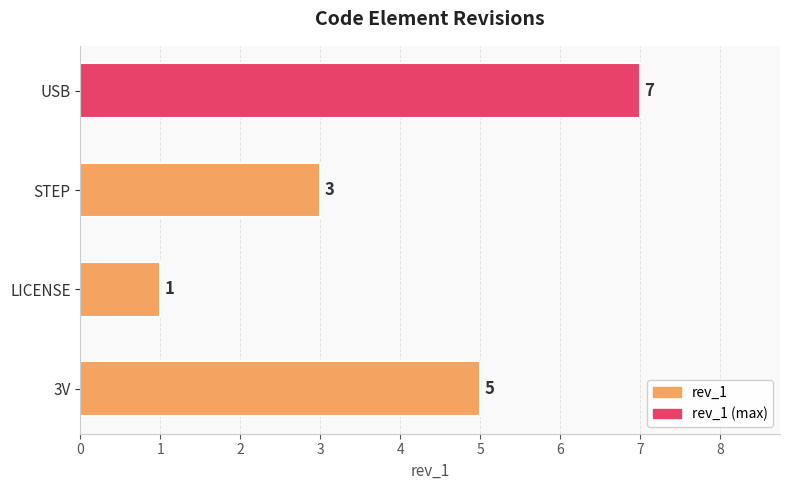

What value does the data have at STEP?

3